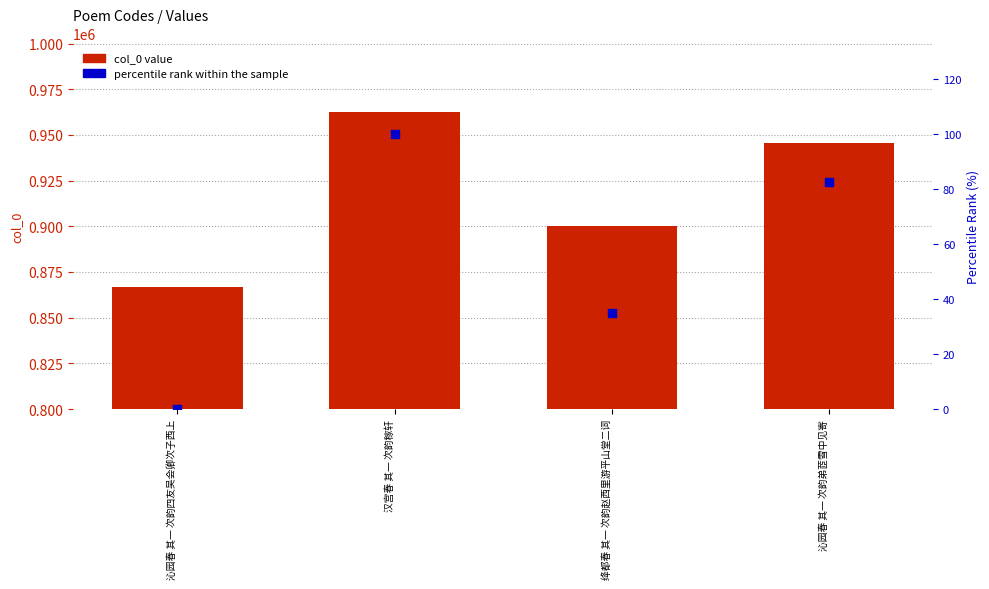

Which series reaches the maximum Y coordinate?

col_0 value